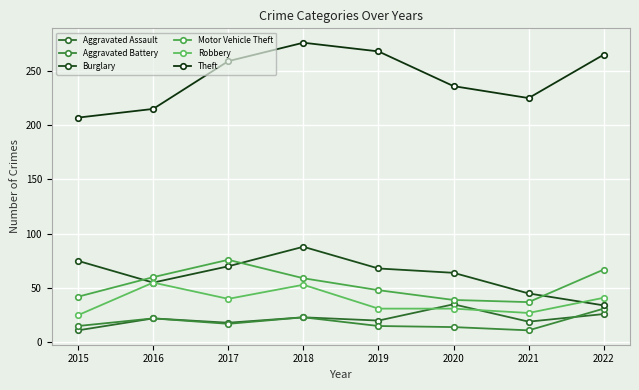

At which category is the sum across all series the highest?

2018